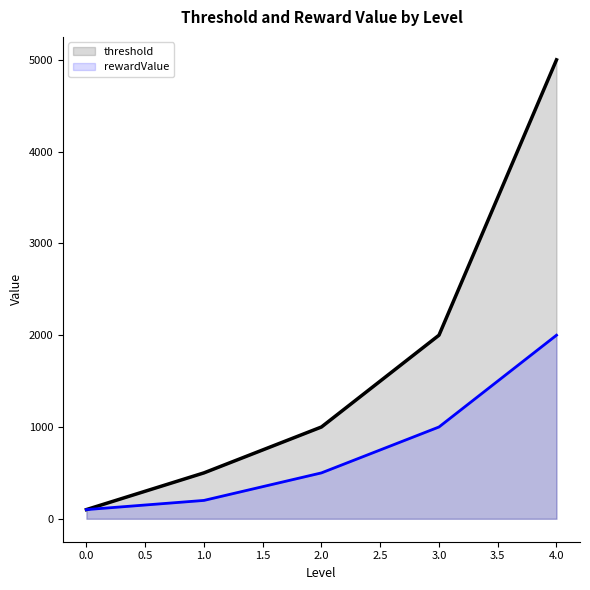

Which series changed the most between 1.0 and 4.0?

threshold